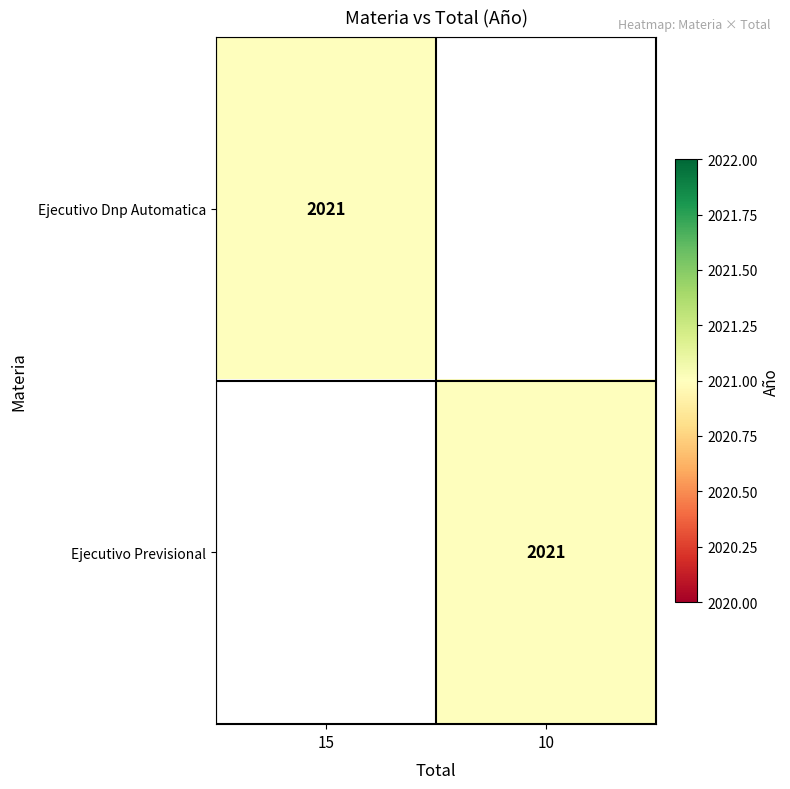

The value of Ejecutivo Dnp Automatica at 15 is 2021. True or false?

True